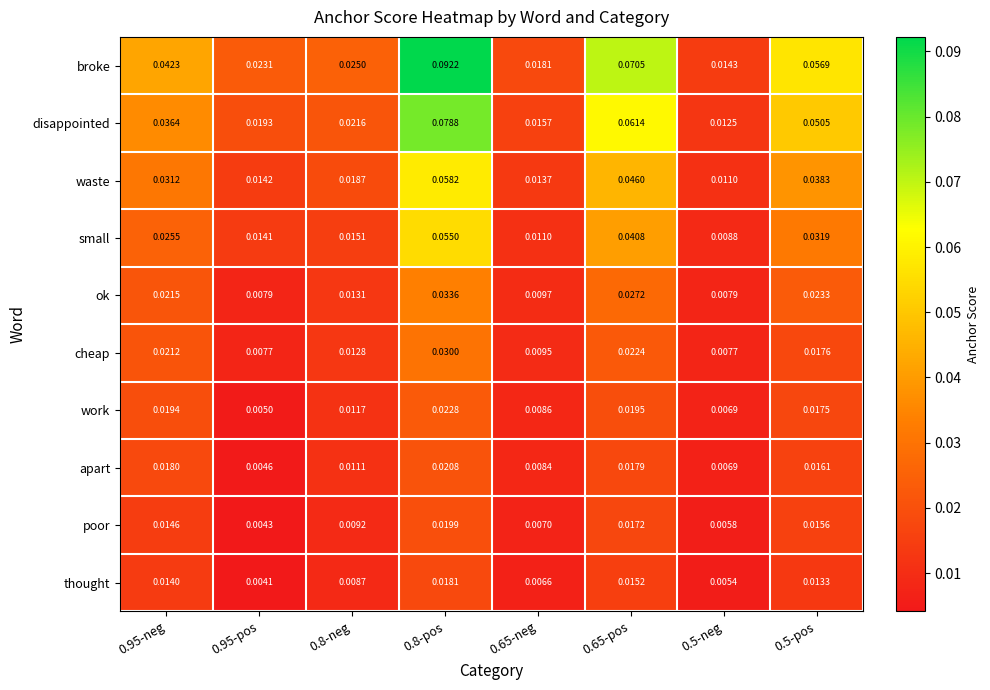

List the series in order of their peak value, highest first.

broke, disappointed, waste, small, ok, cheap, work, apart, poor, thought